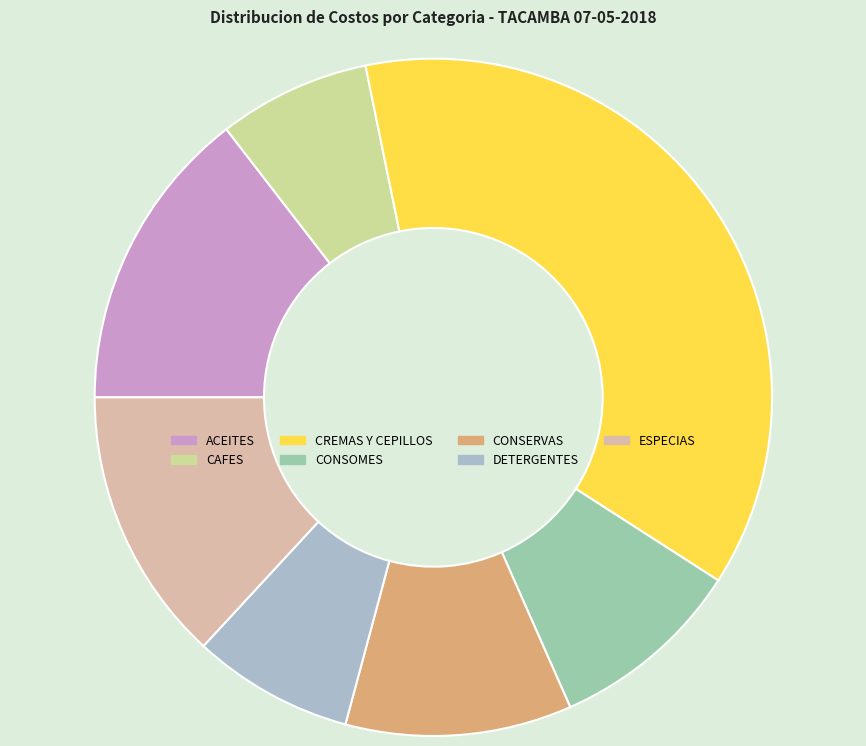

Is it true that CONSERVAS is 1% of the pie?

False